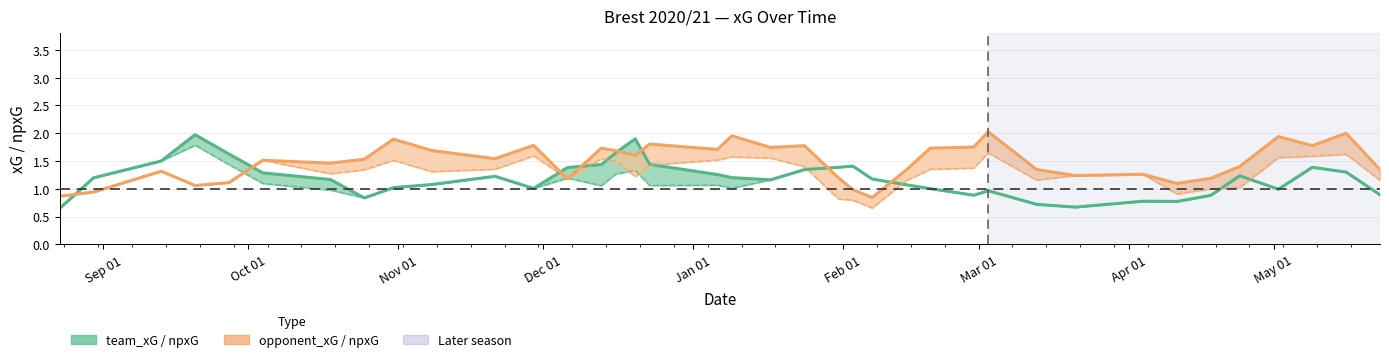

List the series in order of their overall mean, highest first.

opponent_xG, opponent_npxG, team_xG, team_npxG